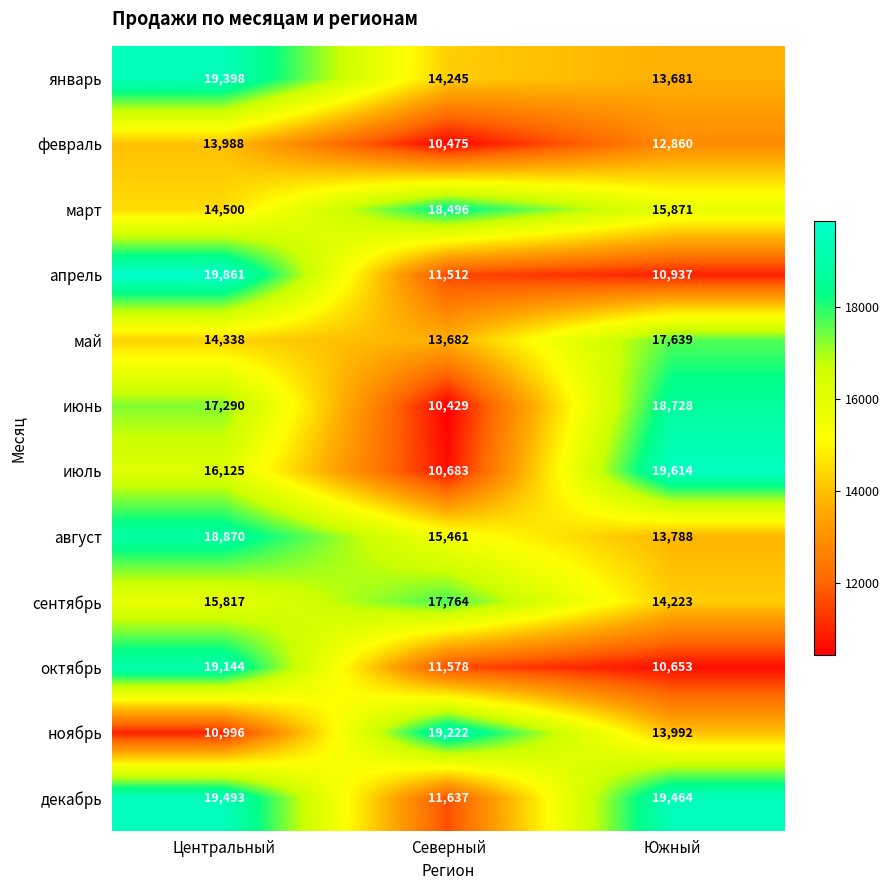

Read the июль value at Южный.

19614